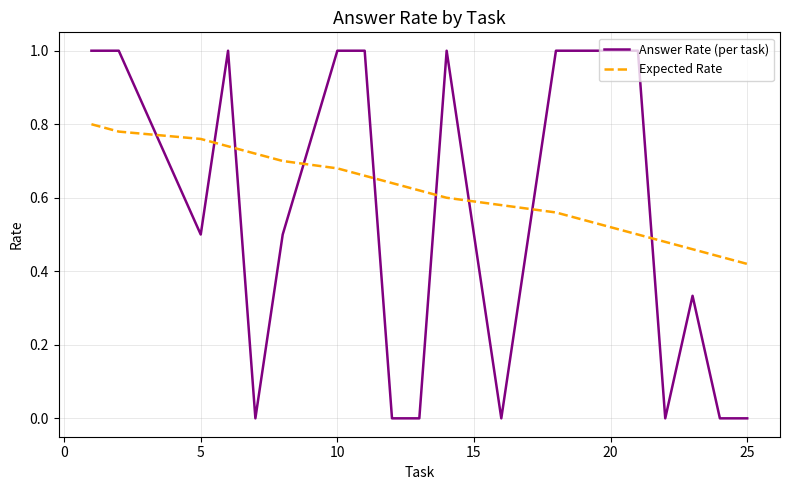

What is the difference between the maximum and minimum values in the Answer Rate (per task) series?

1.0